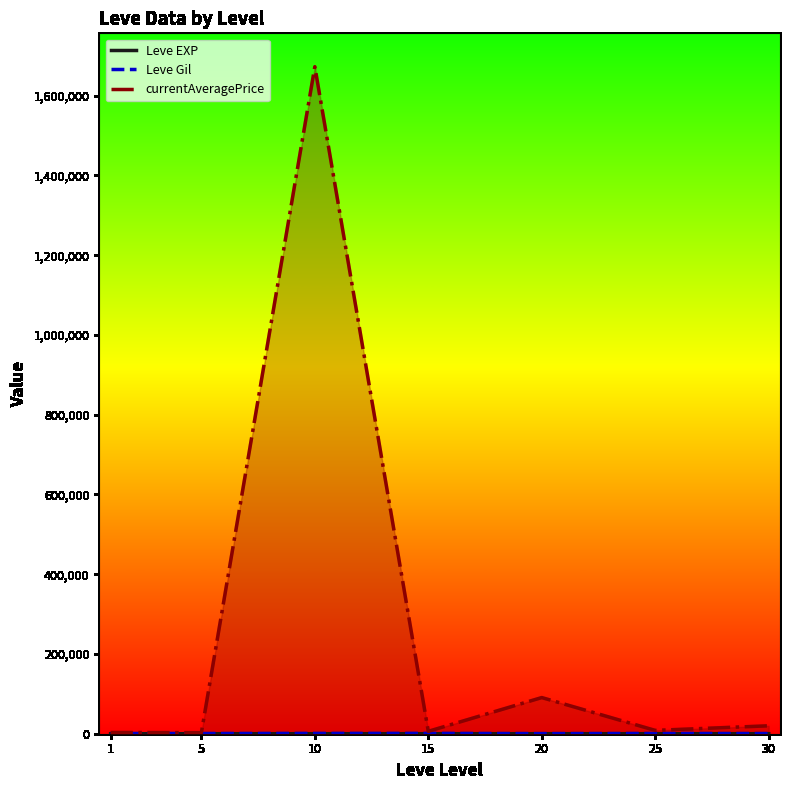

True or false: Leve EXP and currentAveragePrice intersect in this chart.

False